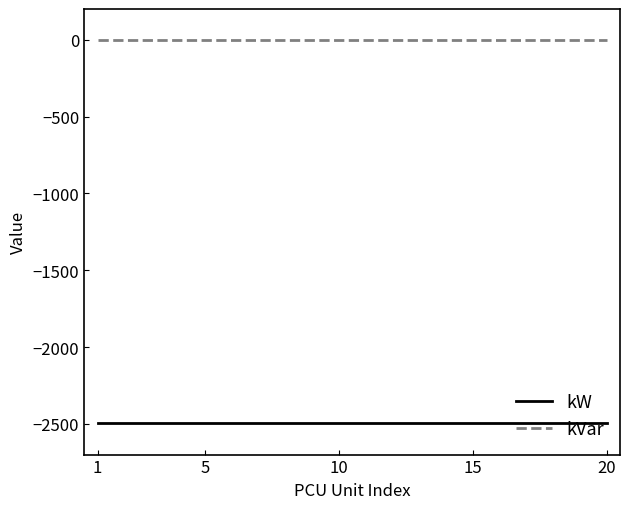

Rank the series by their average value, from highest to lowest.

kVar, kW